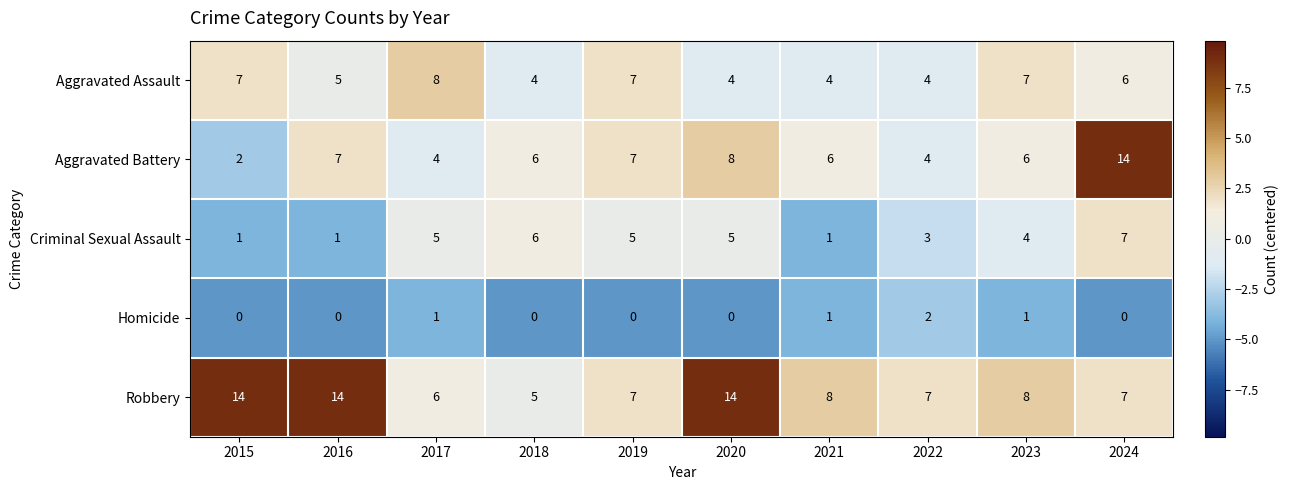

How many series are shown in this chart?

5